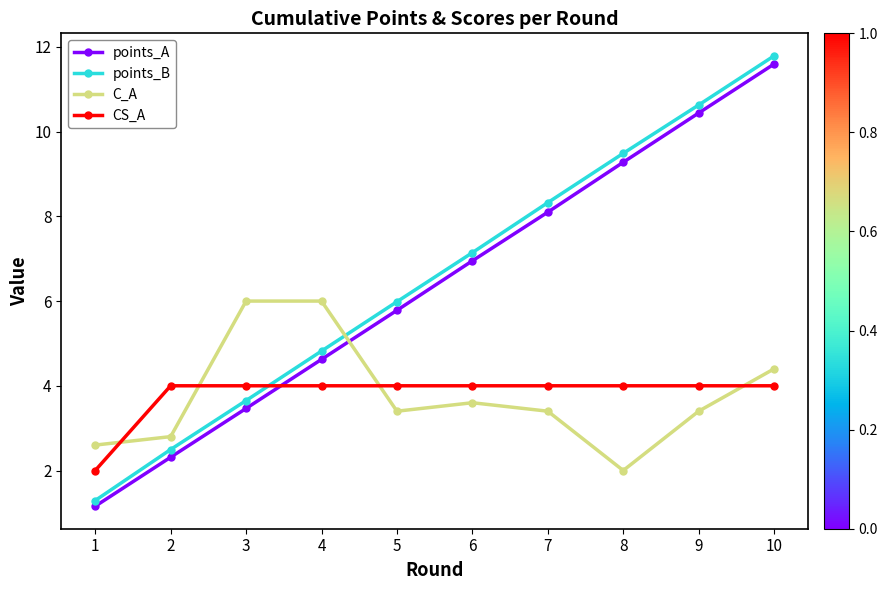

What is the difference between the second highest and minimum values in the points_A series?

9.3